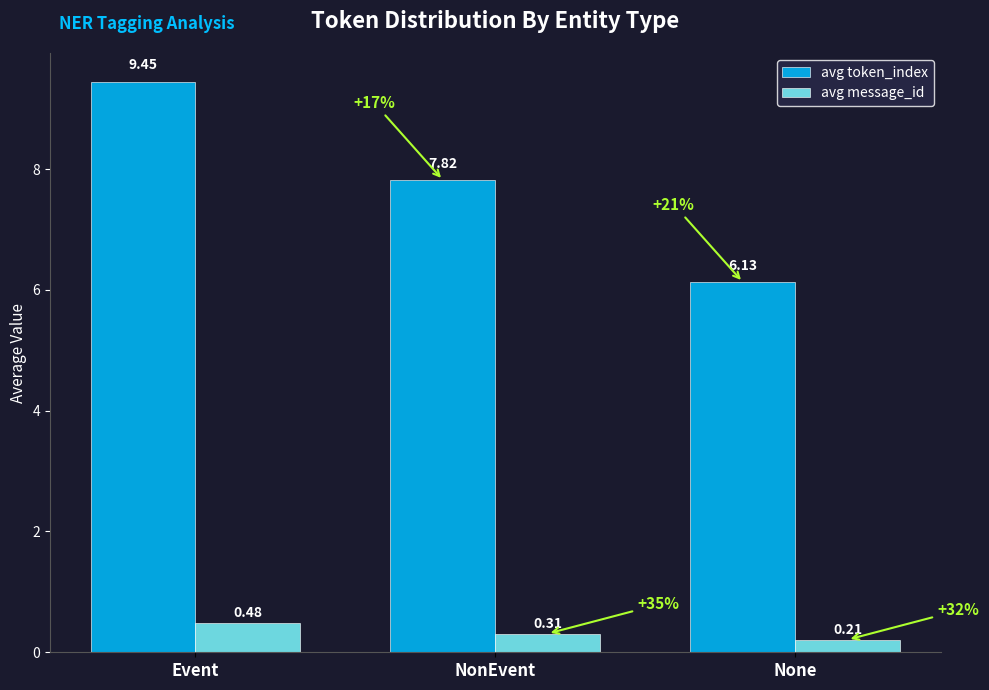

What is the difference between the maximum and minimum values in the avg token_index series?

3.3